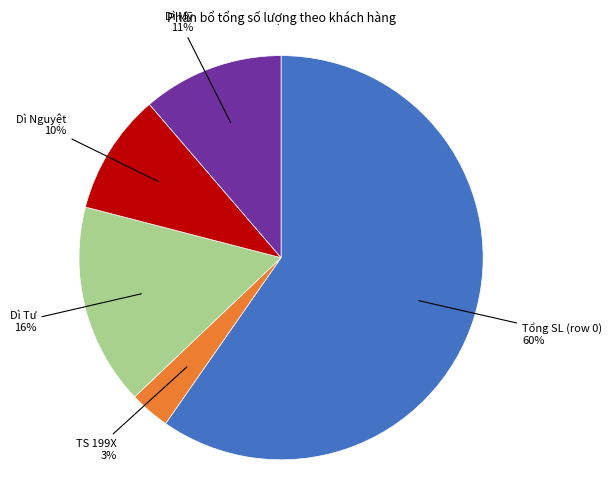

To the nearest percent, what is the average slice percentage?

20%